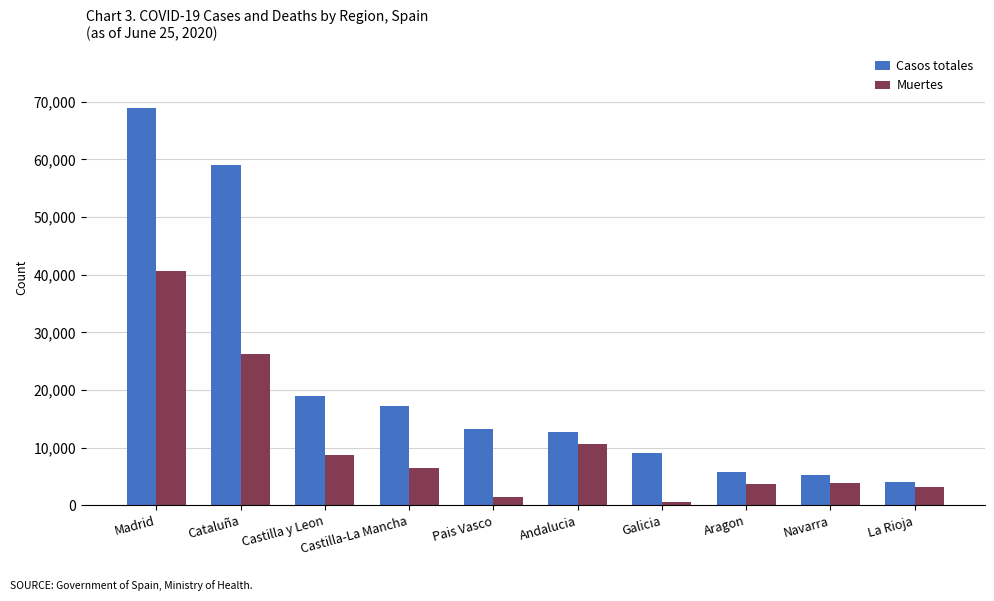

At which label is Casos totales closest to 36451?

Castilla y Leon